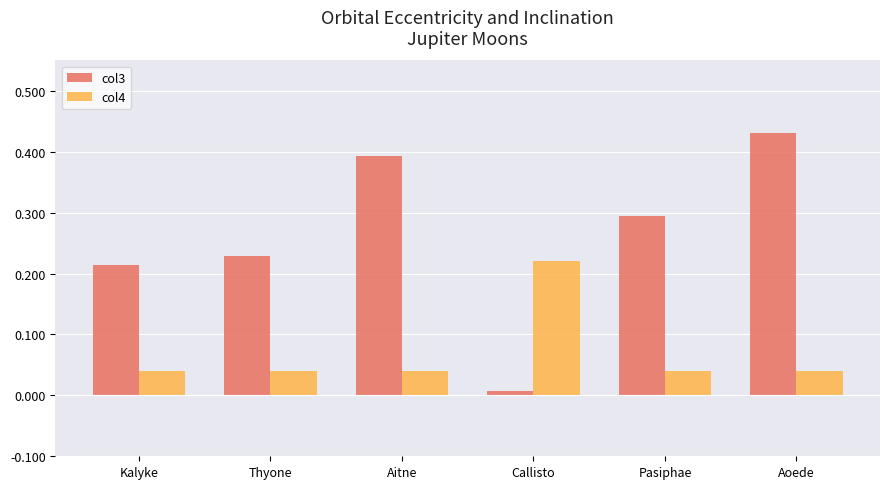

Does the chart contain any negative values?

No